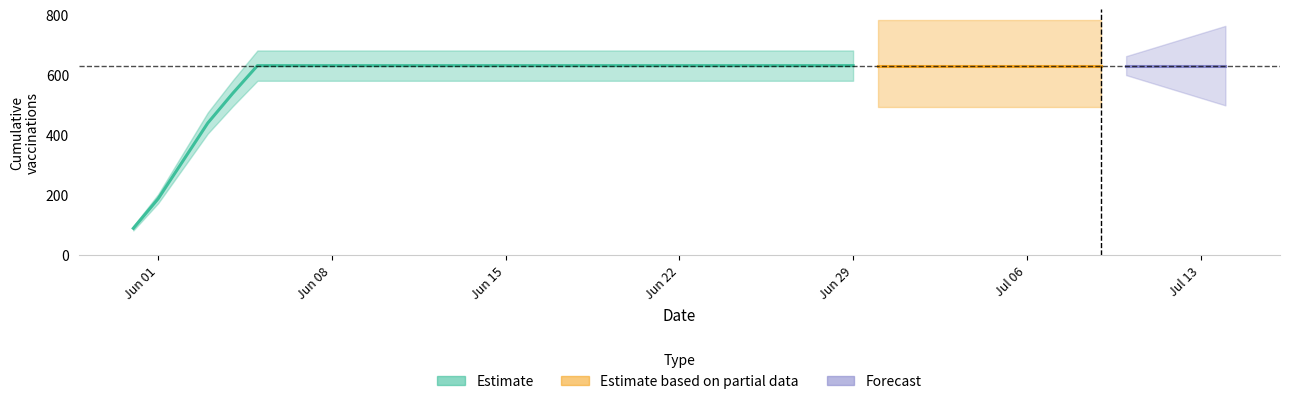

What is the sum of all values?

23653